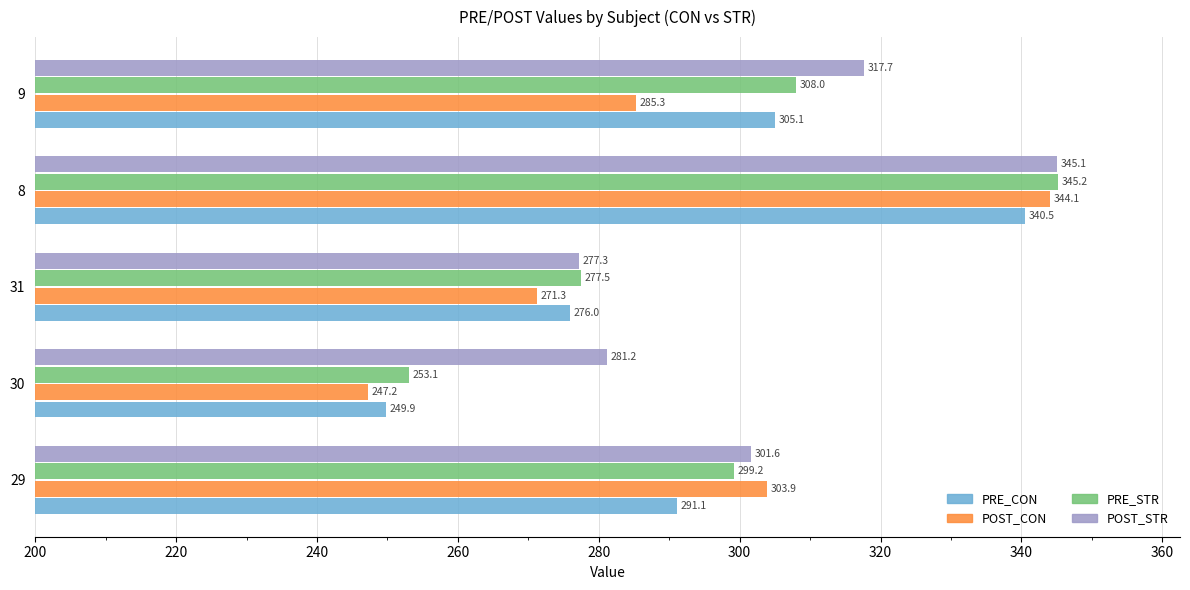

Which series has the largest total across all categories?

POST_STR